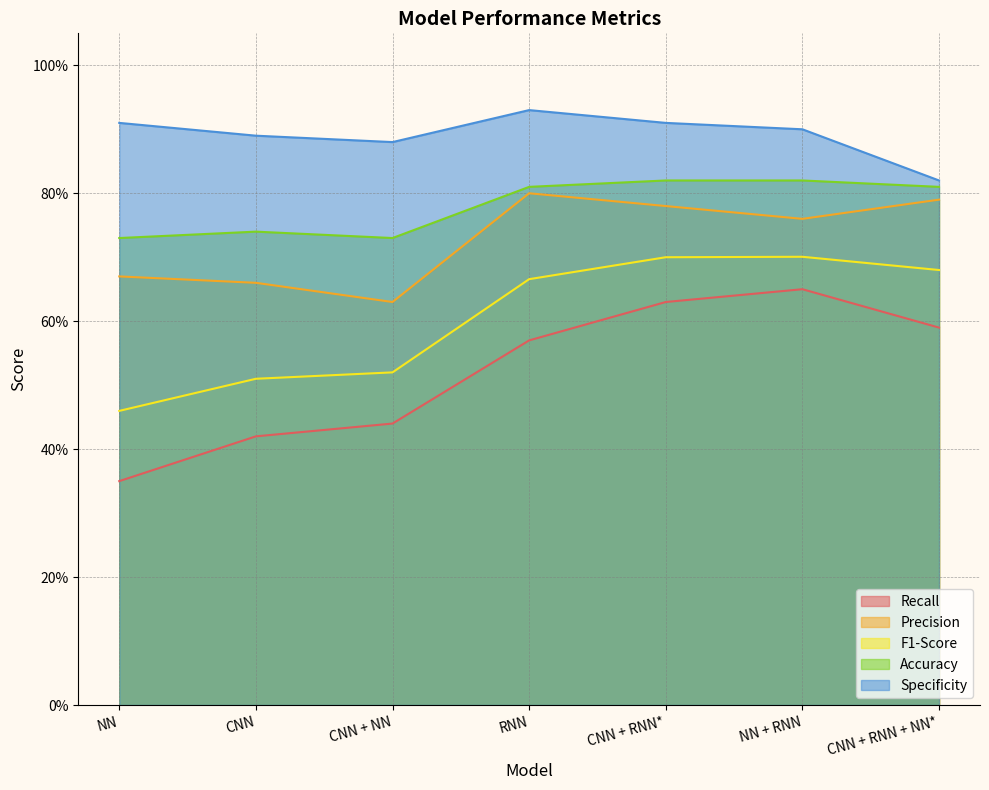

At which label is Precision closest to 0?

CNN + NN